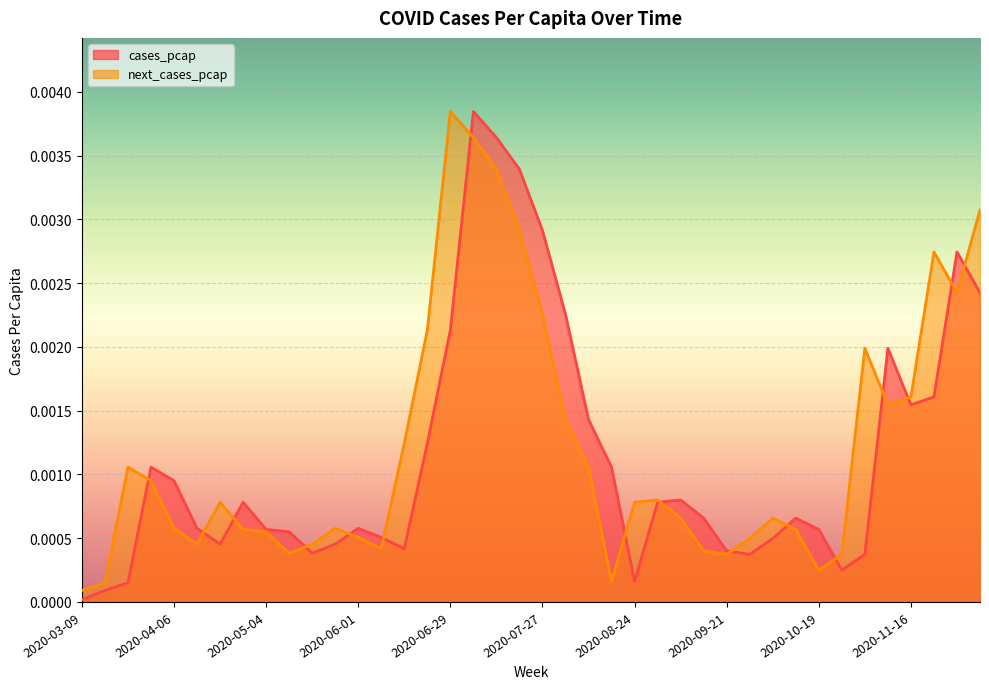

Which category has the lowest value across all series?

2020-03-09